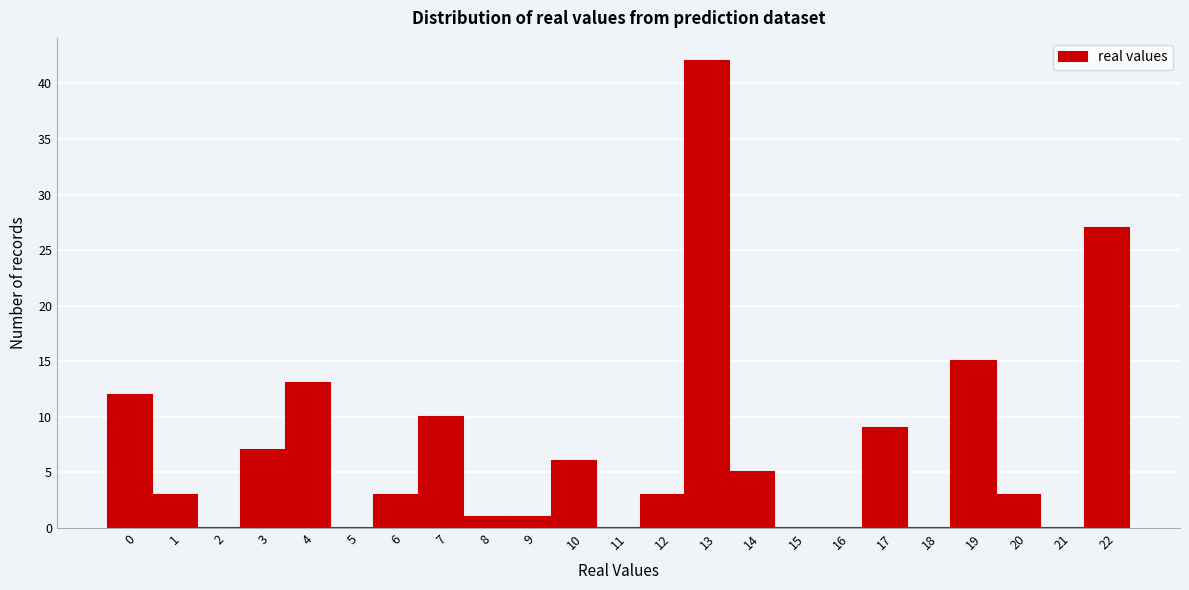

How tall is the bar that spans 7.5 to 8.5 on the x-axis? The values are not printed on the chart, so give them approximately, as read against the axis.

1